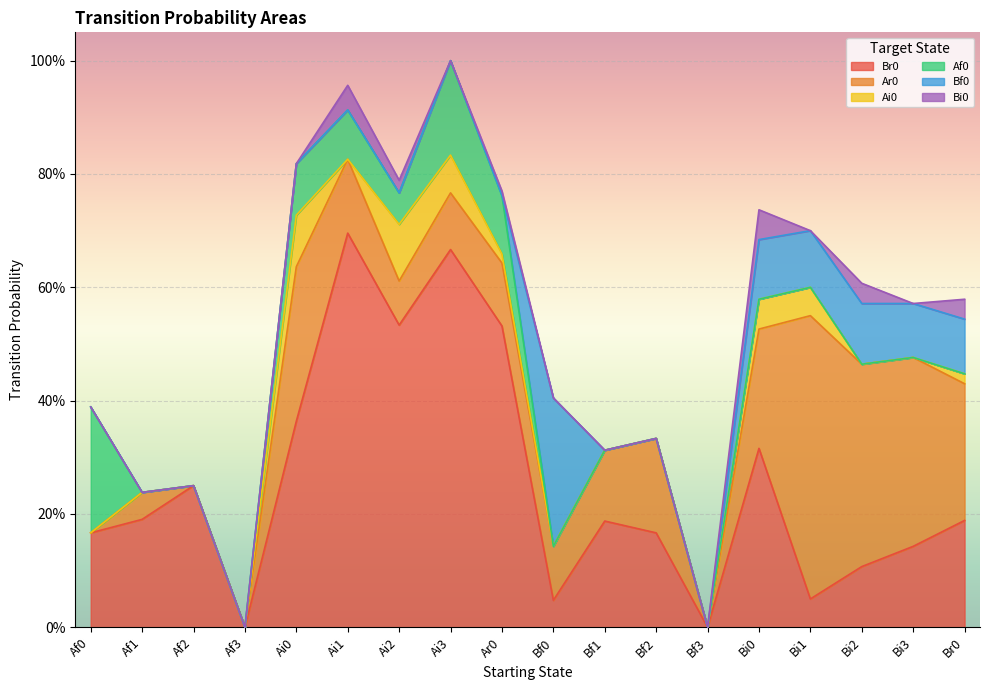

What is the label of the 2nd point from the left?

Af1